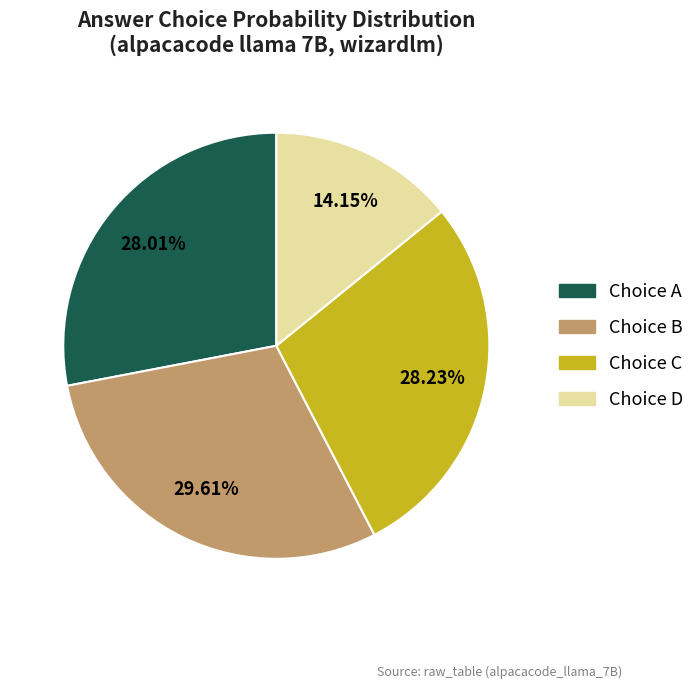

Does any single category account for the majority?

No